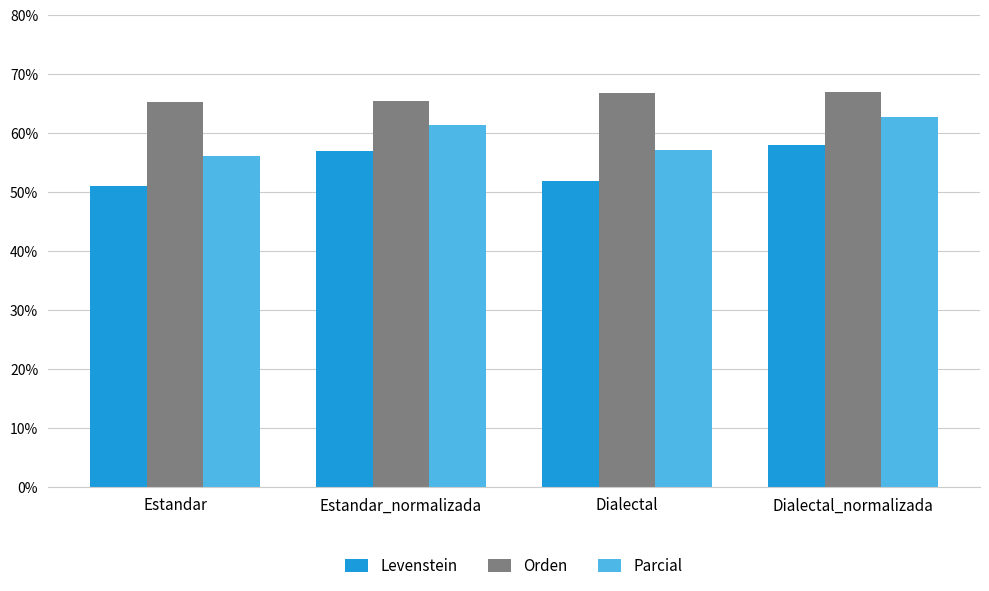

List the series in order of their overall mean, lowest first.

Levenstein, Parcial, Orden